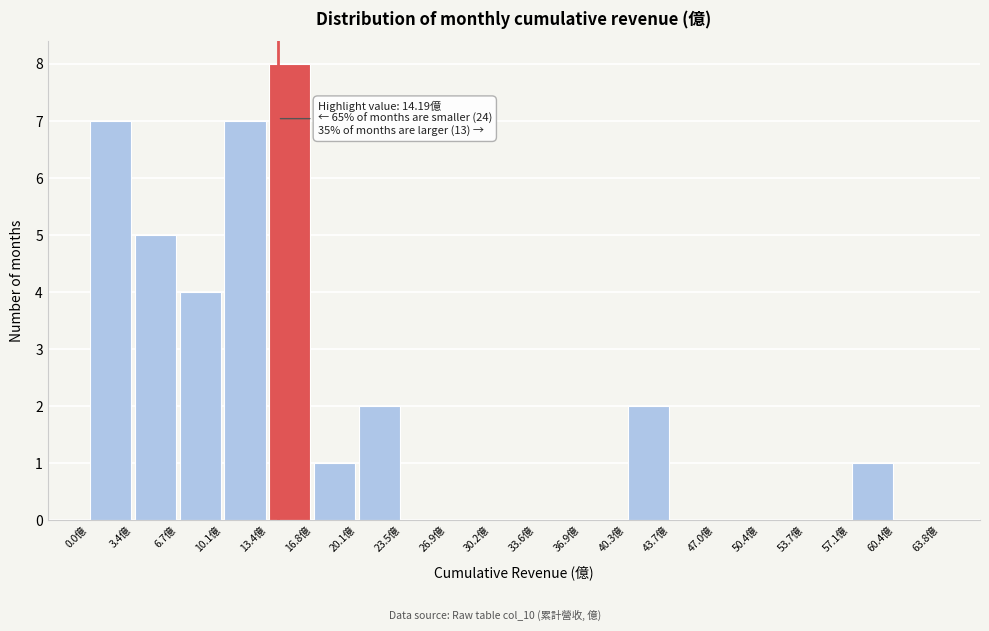

Which range on the x-axis has the tallest bar?

13.5 to 17.0